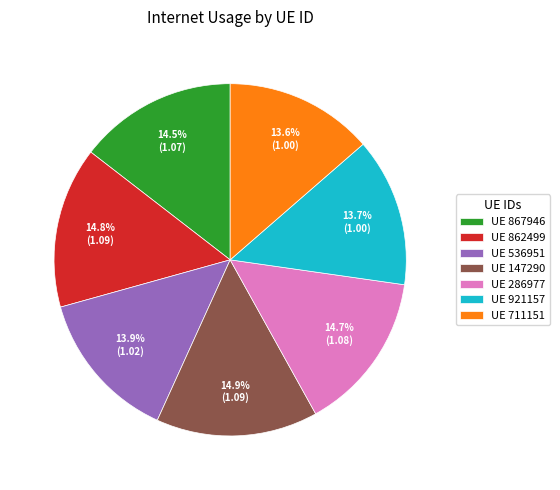

Combined, what portion of the pie is UE 862499 and UE 147290?

29.7%